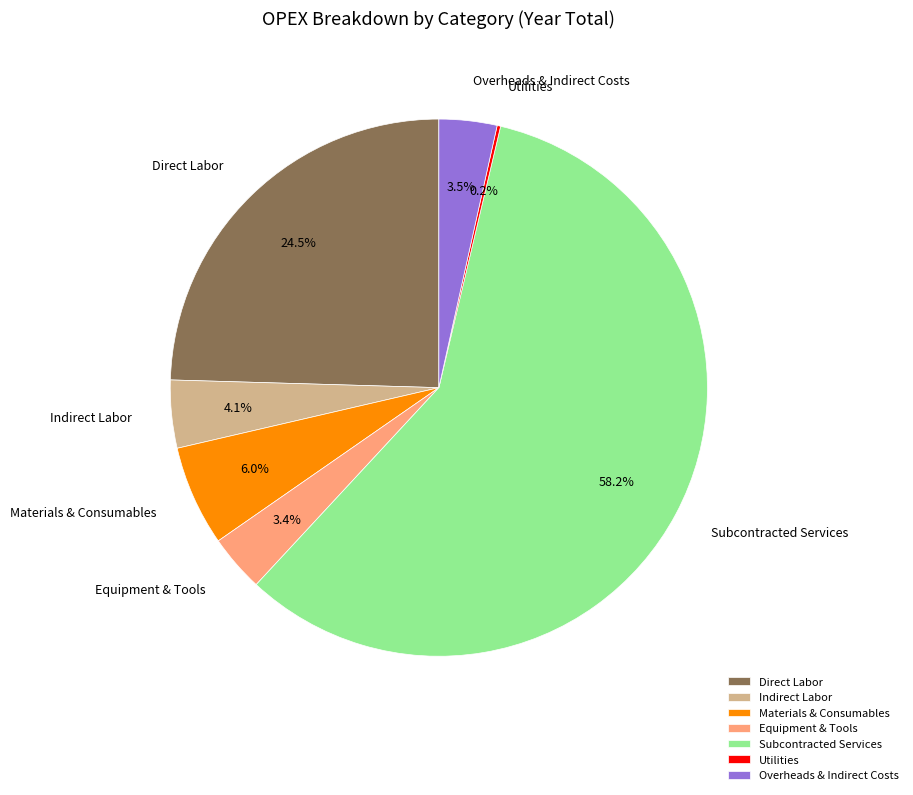

What is the largest slice in the pie chart?

Subcontracted Services